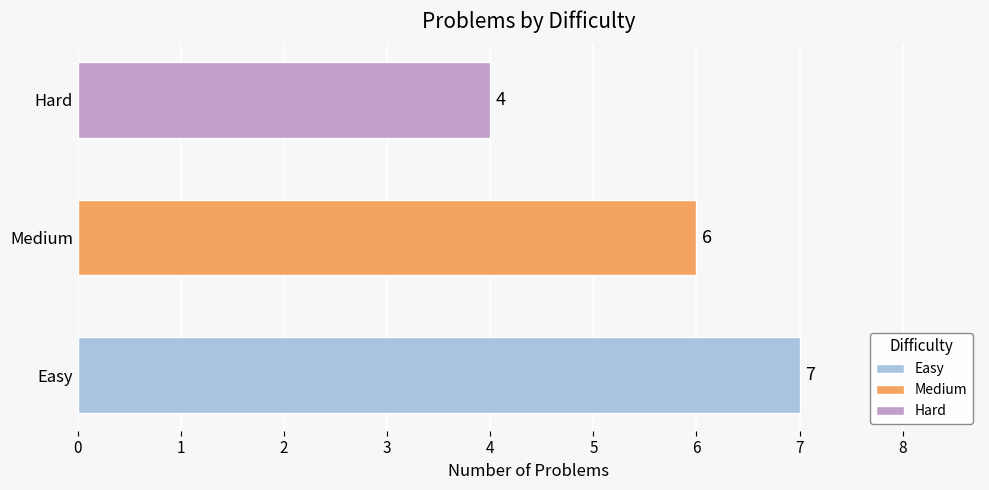

Reading bottom to top, list all the values displayed in this chart.

7	6	4